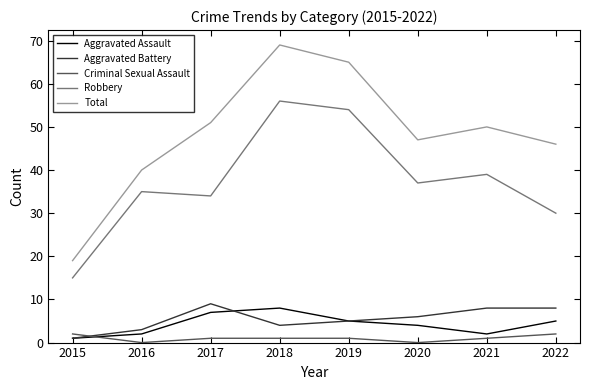

How many interior local valleys does the Robbery series have?

2